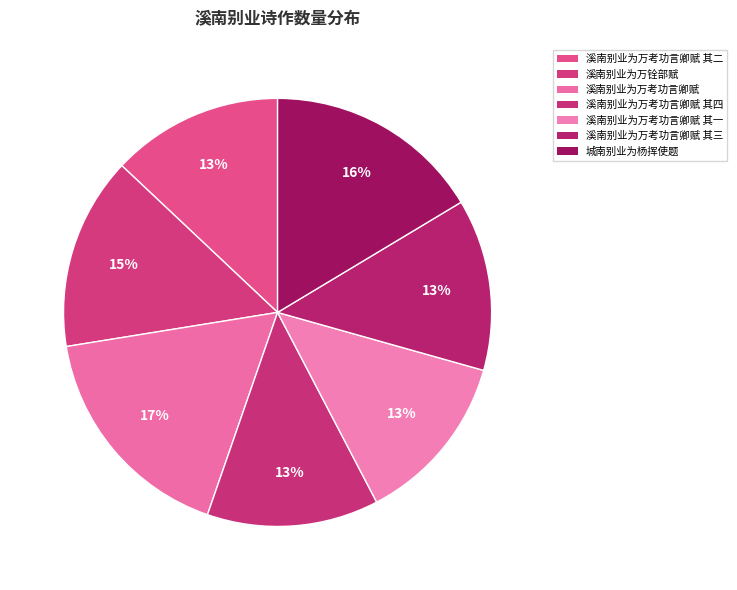

True or false: 城南别业为杨挥使题 accounts for 16% of the total.

True